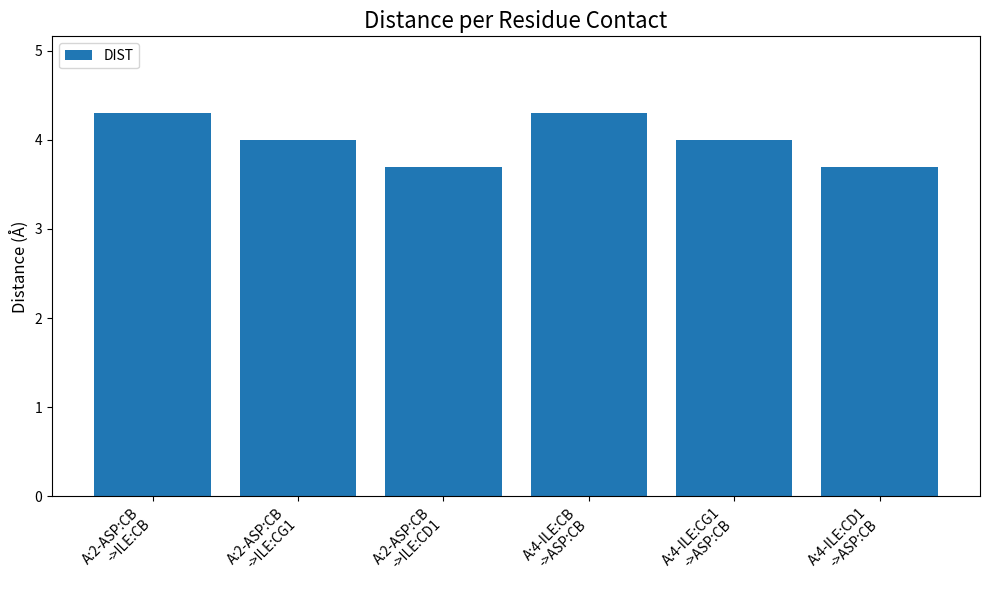

What position from the right is A:2-ASP:CB
->ILE:CD1?

4